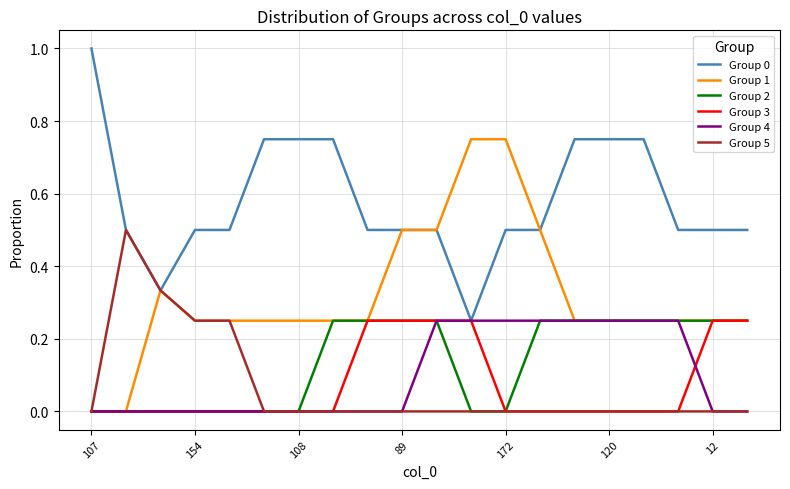

What is the maximum value for Group 0?

1.0